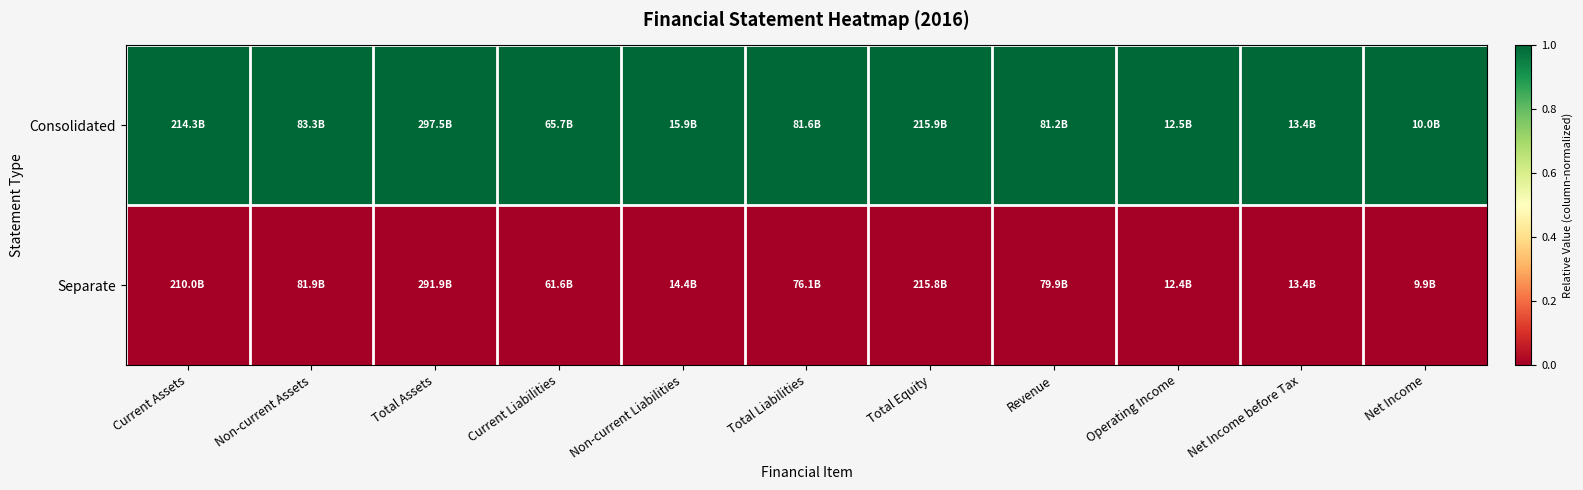

Which category has the highest value across all series?

Current Assets